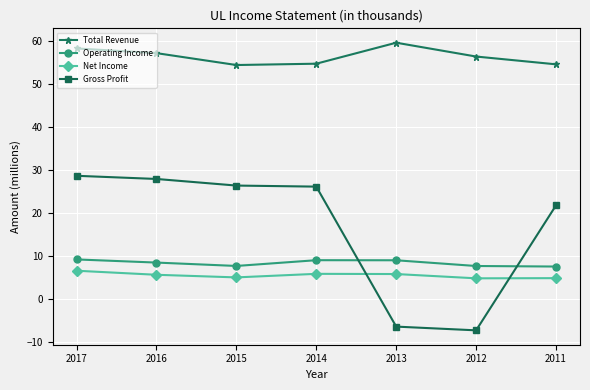

Which category has the highest value across all series?

2013